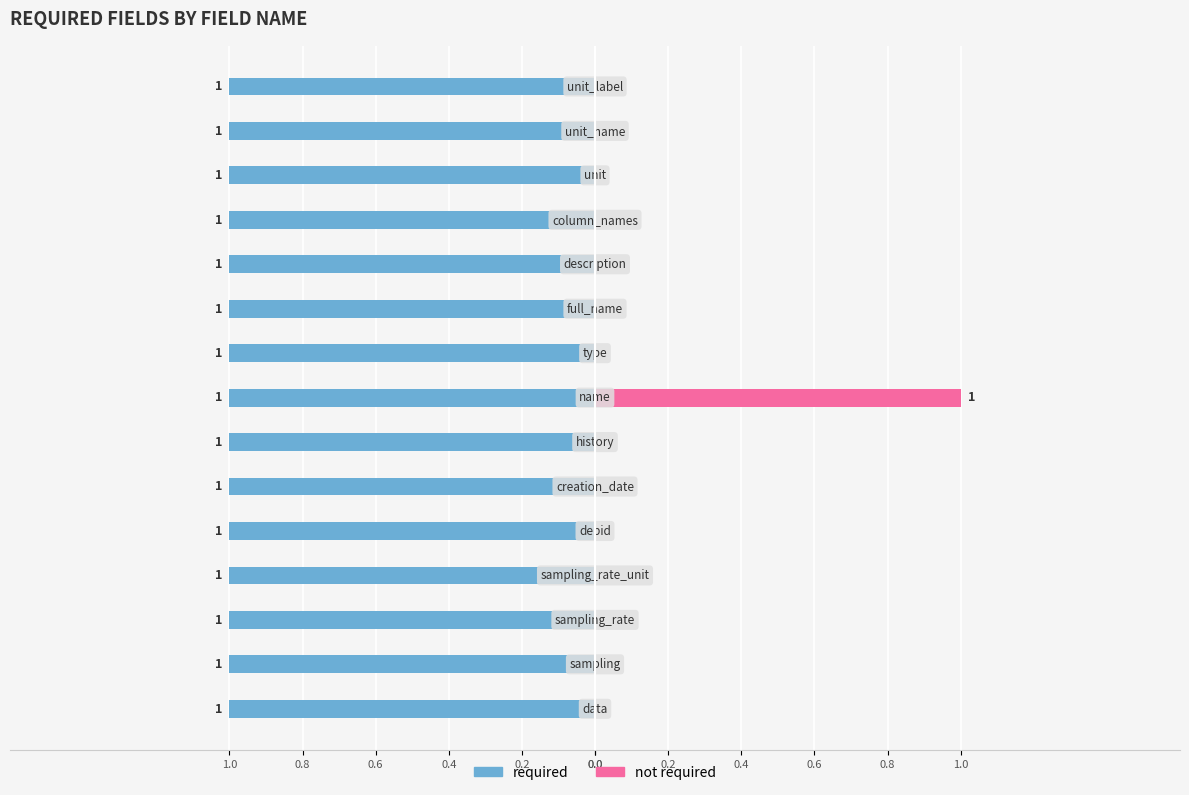

Which series has the largest total across all categories?

required